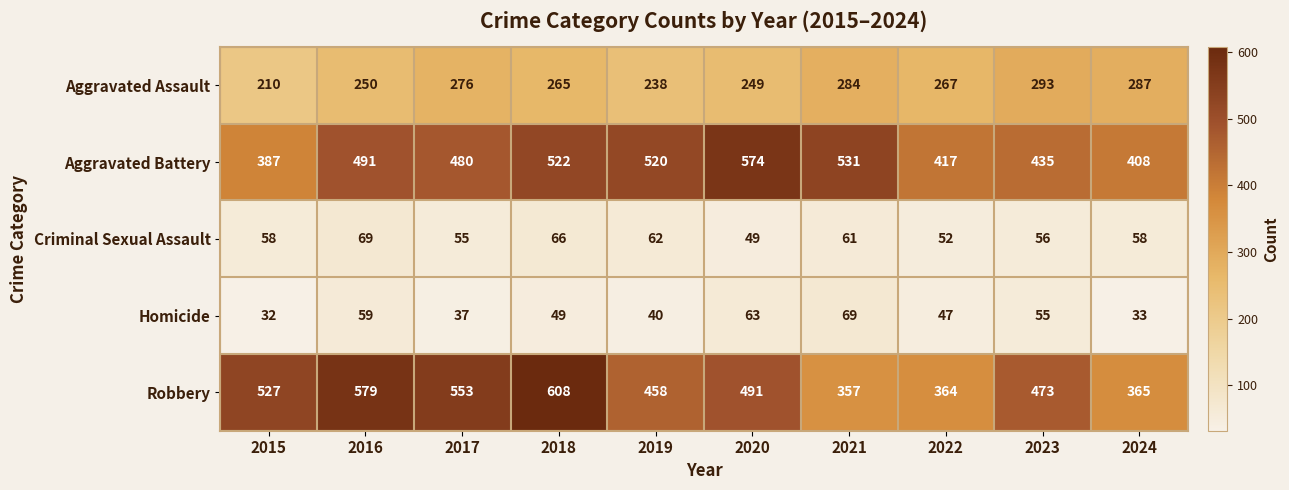

What is the greatest value displayed?

608